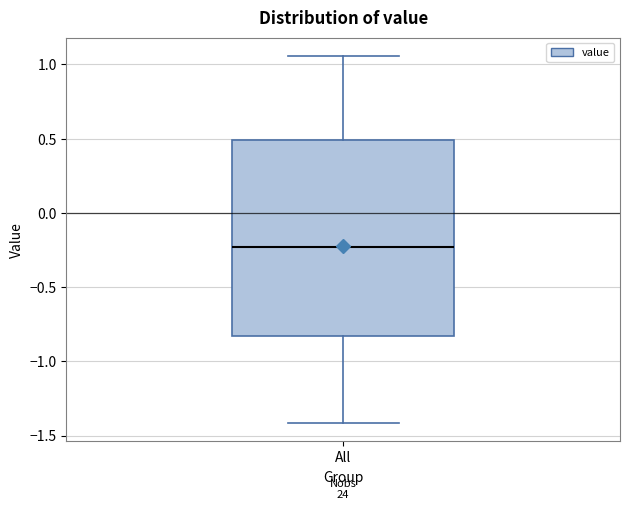

Transcribe this box plot: give where the median line is, the range the box spans, and where the two whiskers end, as read against the y-axis. The values are not printed on the chart, so give them approximately, as read against the axis.

median -0.25, box -0.85 to 0.50, whiskers -1.40 to 1.05